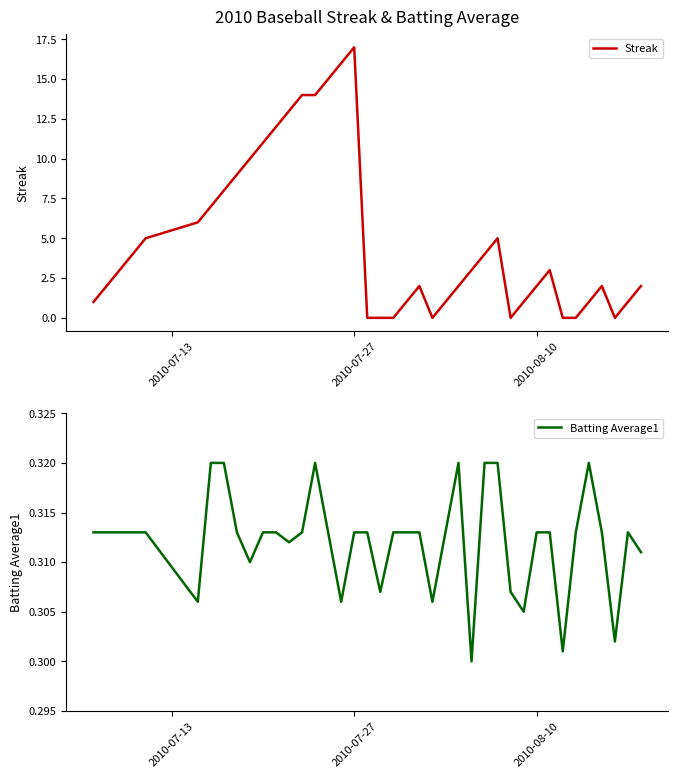

What is the maximum value for Streak?

17